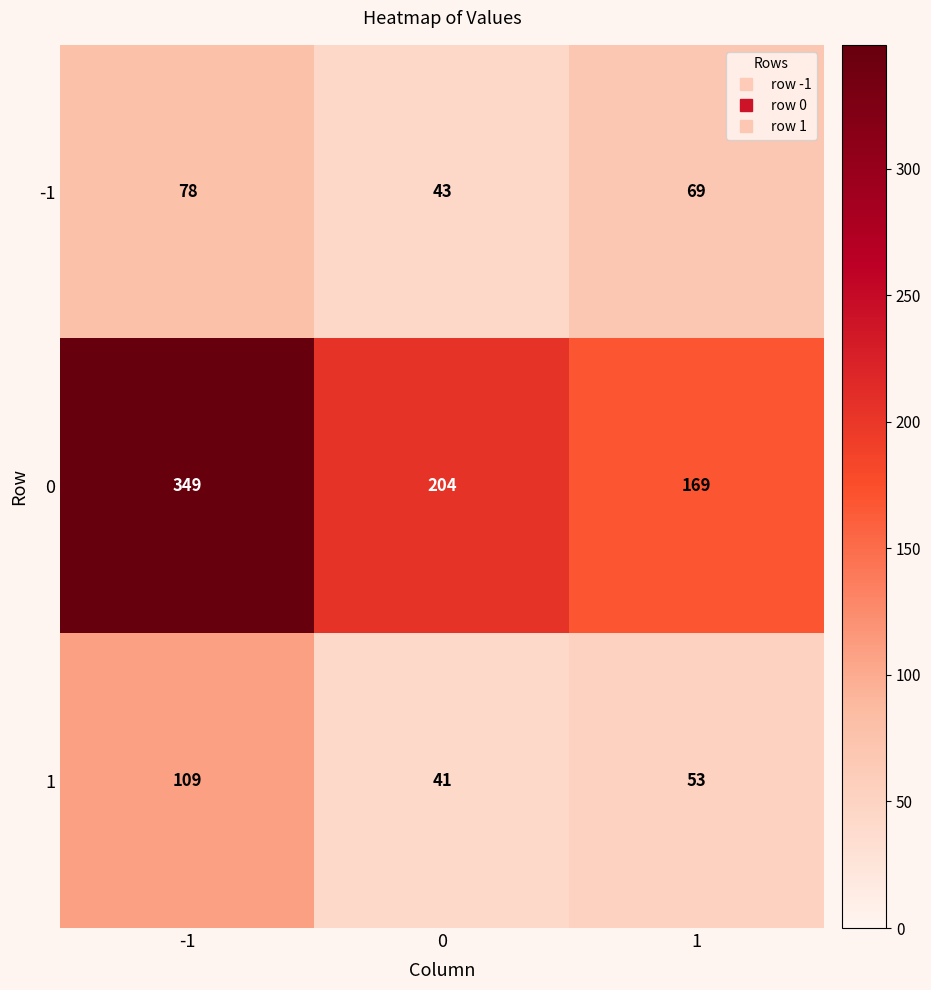

Is it true that 1 equals 41 at 0?

True